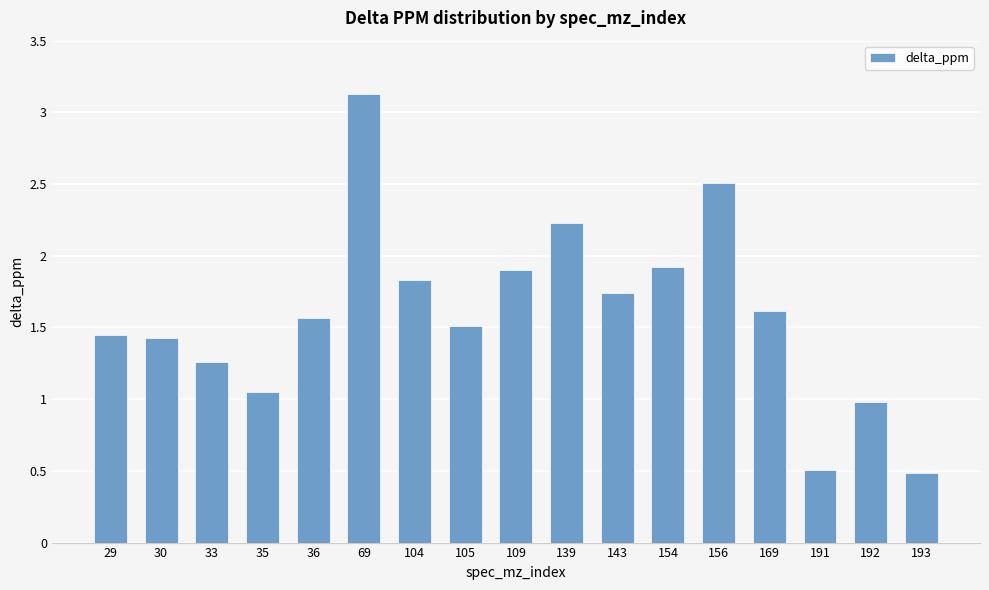

Between 29 and 33, which is larger?

29